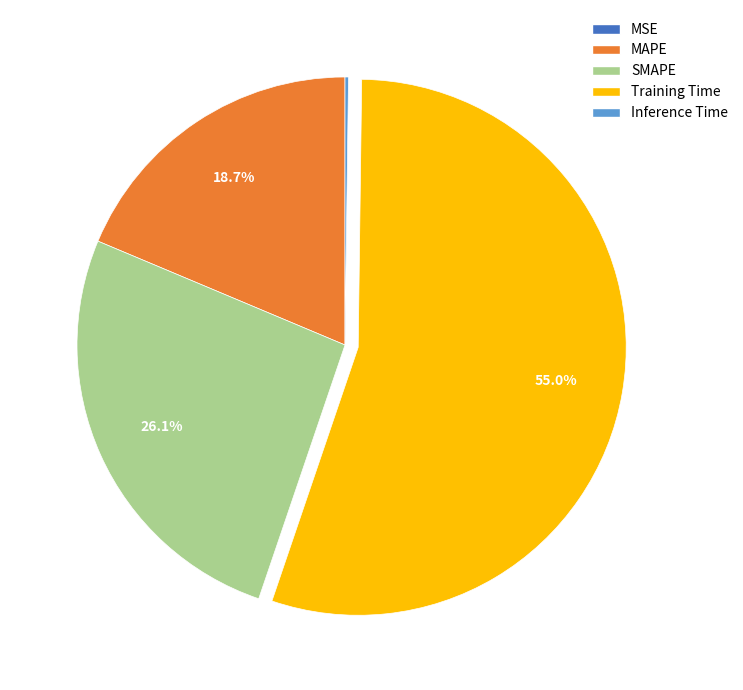

Which category has the biggest portion of the pie?

Training Time